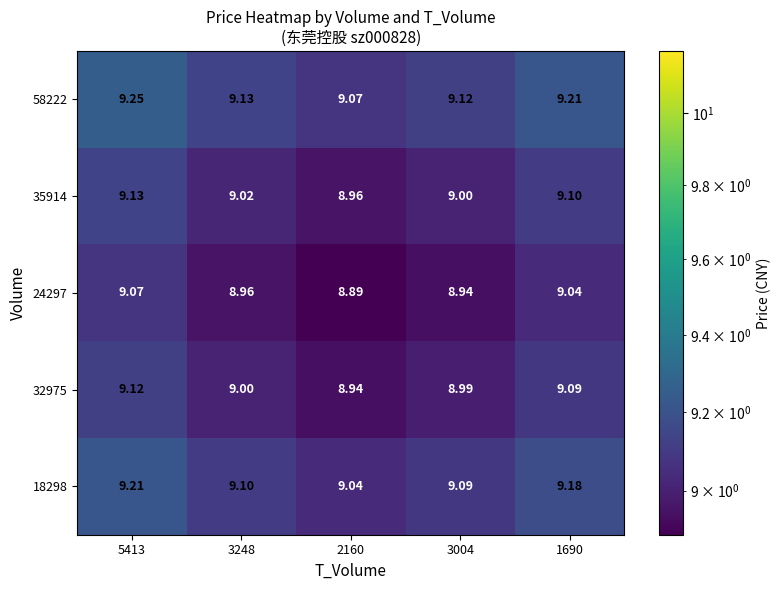

Is the value of 32975 at 3004 greater than the value of 35914 at 1690?

No